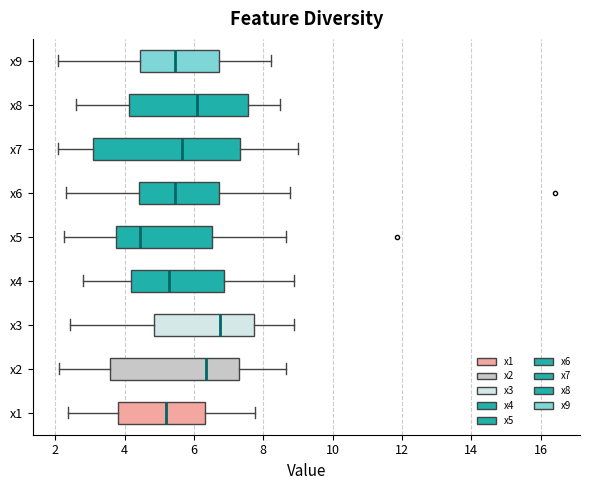

Which box is the widest, from its left edge to its right edge?

x7